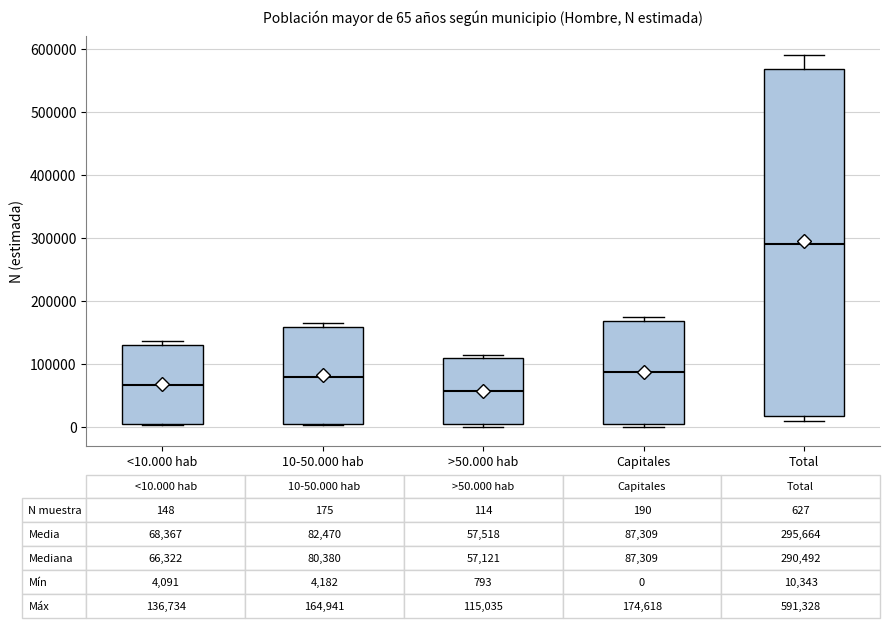

Which box is the tallest, from its lower edge to its upper edge?

Total